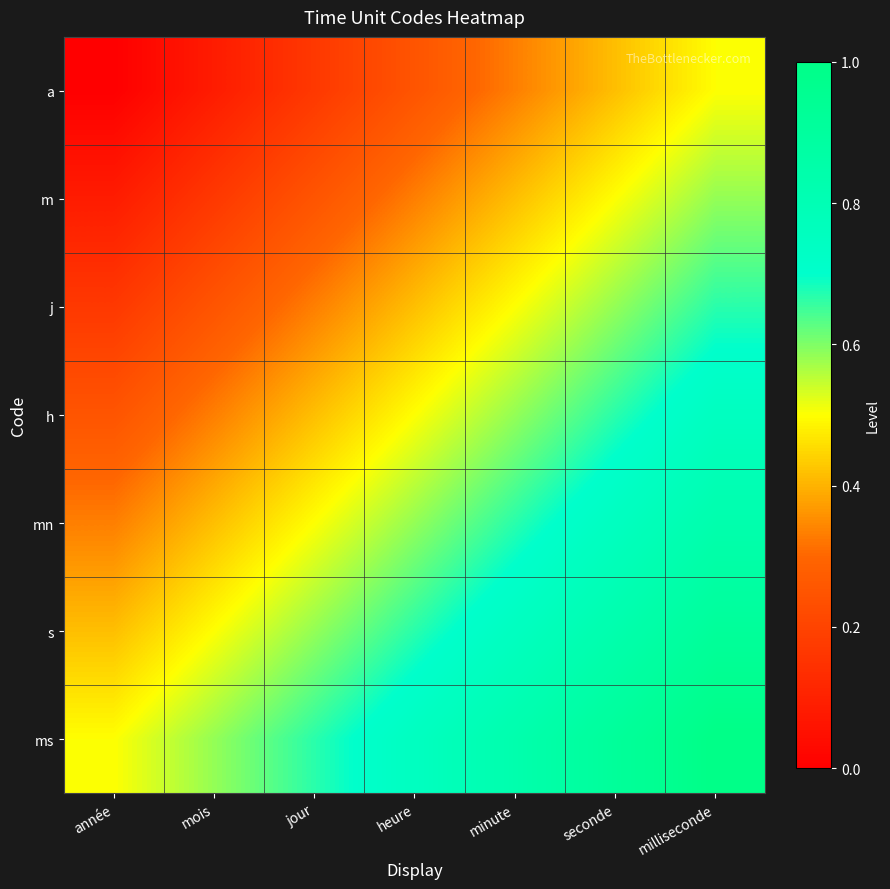

Rank the series by their maximum value, from highest to lowest.

ms, s, mn, h, j, m, a